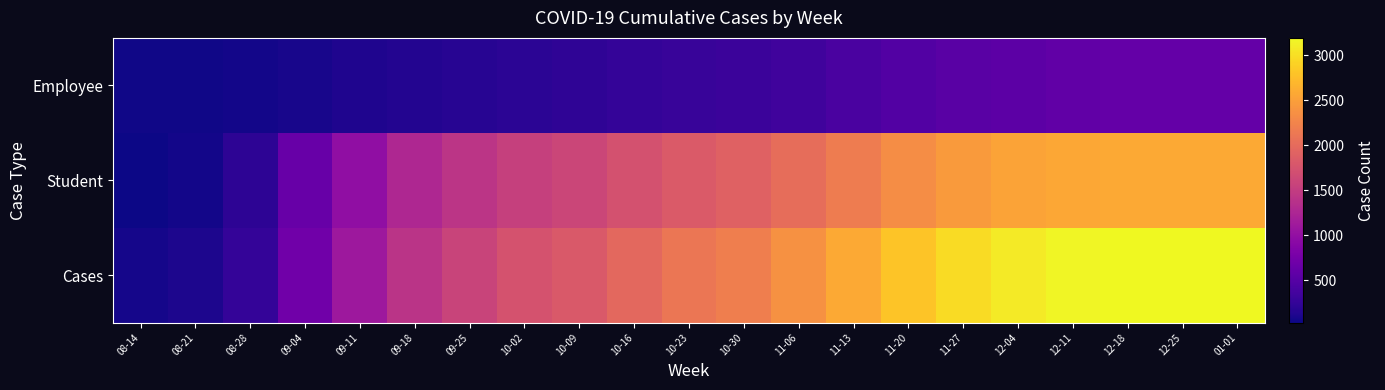

What is the spread (max minus min) of values at 08-14?

38